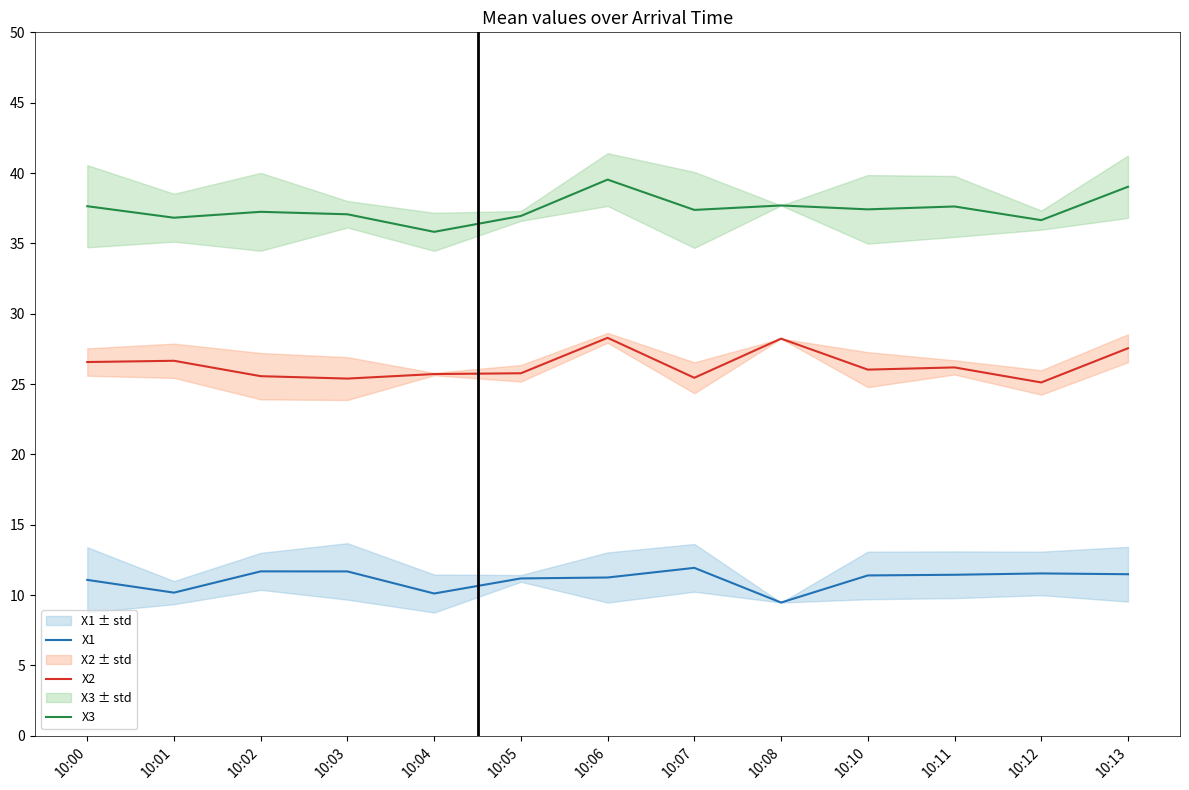

List the labels in order of X3 value, smallest first.

10:04, 10:12, 10:01, 10:05, 10:03, 10:02, 10:07, 10:10, 10:11, 10:00, 10:08, 10:13, 10:06